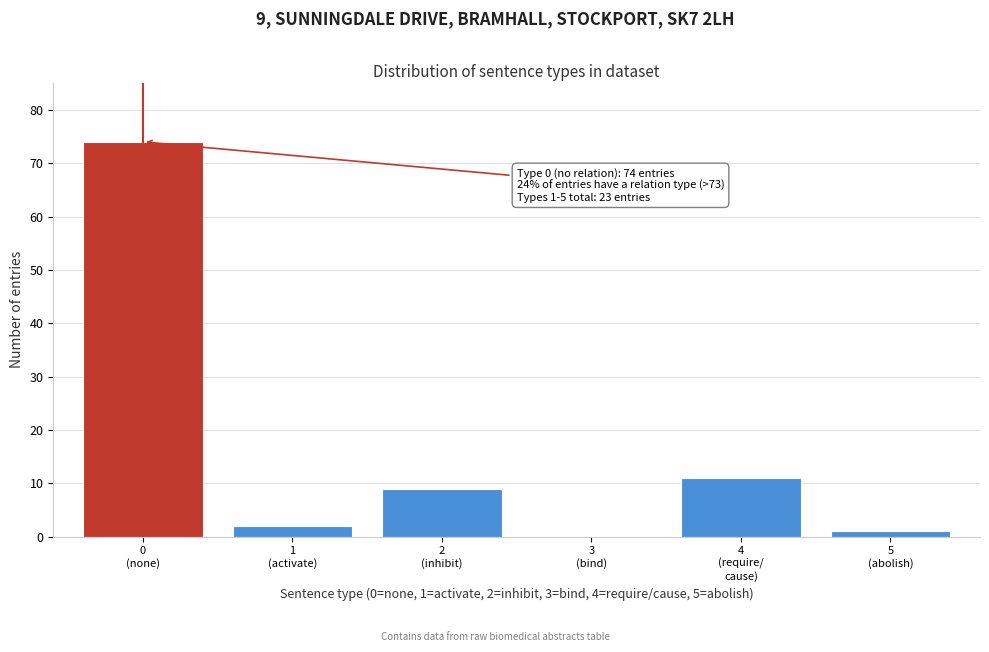

What is the sum of all values?

97